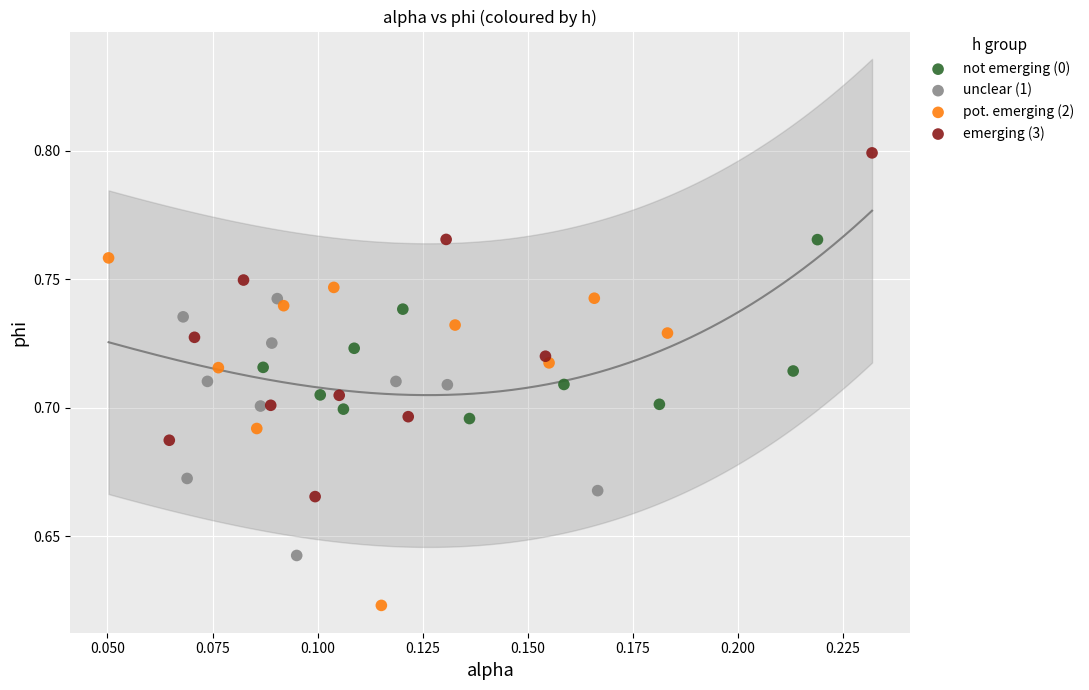

Which series has the largest Y range (max minus min)?

pot. emerging (2)